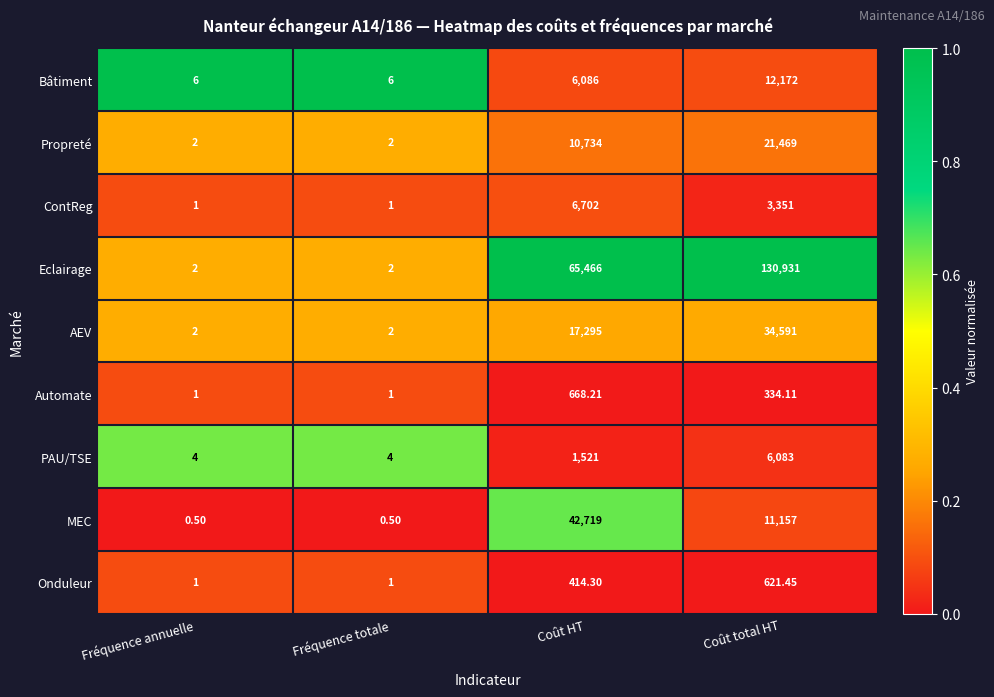

Which category has the highest value across all series?

Coût total HT